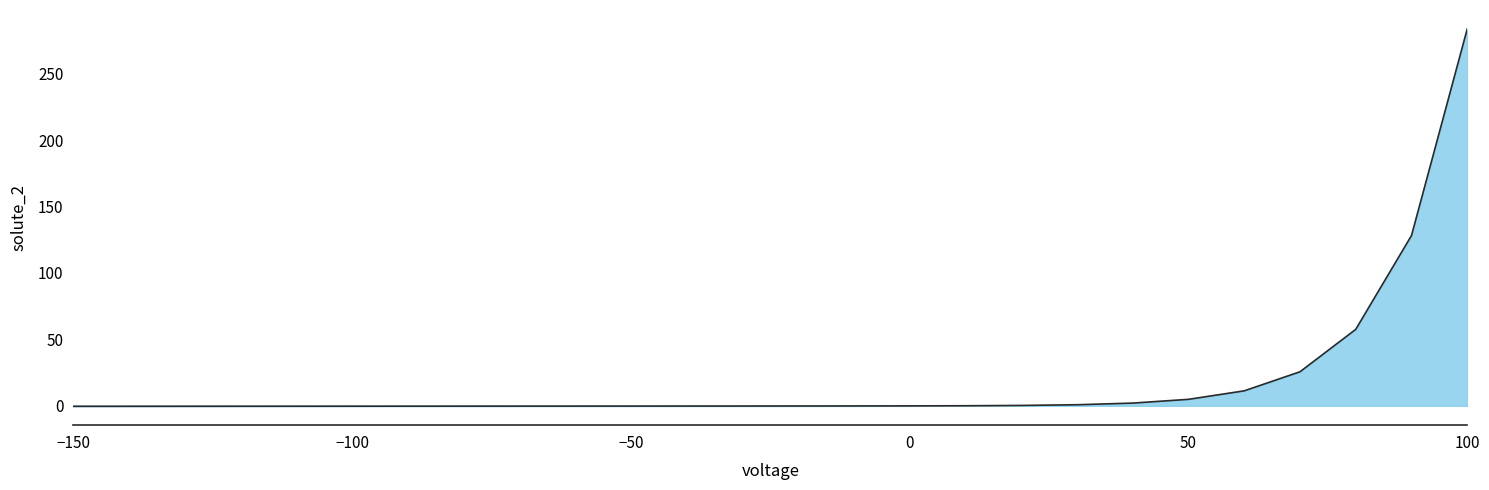

What is the greatest value displayed?

283.6